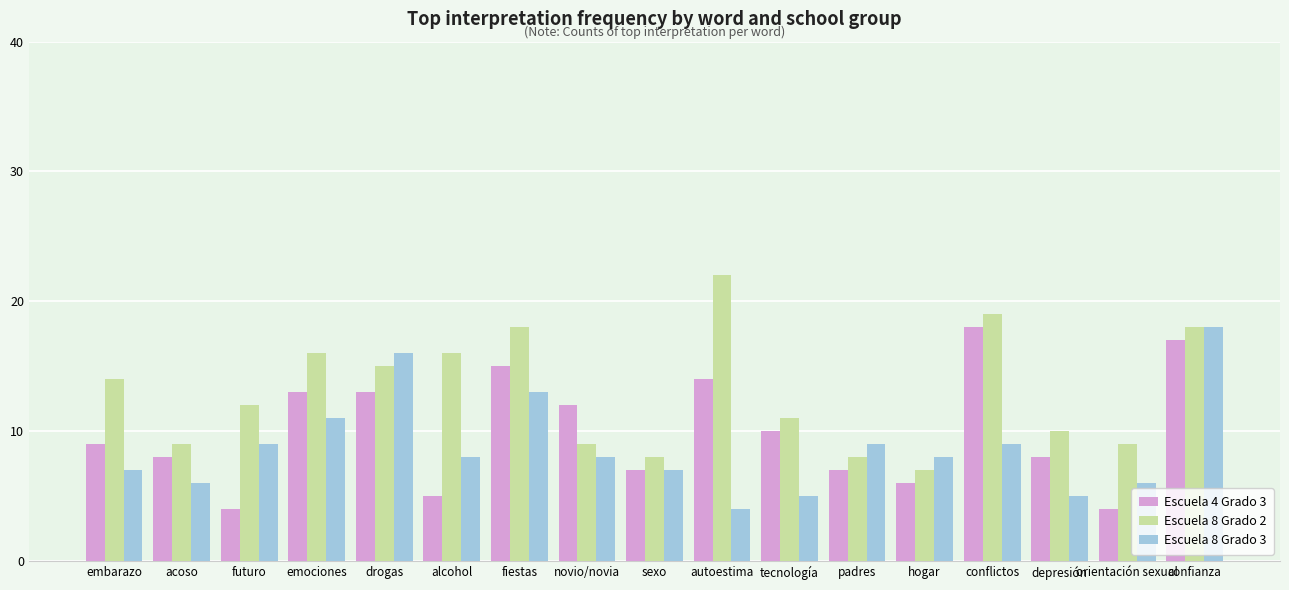

What is the label of the 3rd bar from the right?

depresión